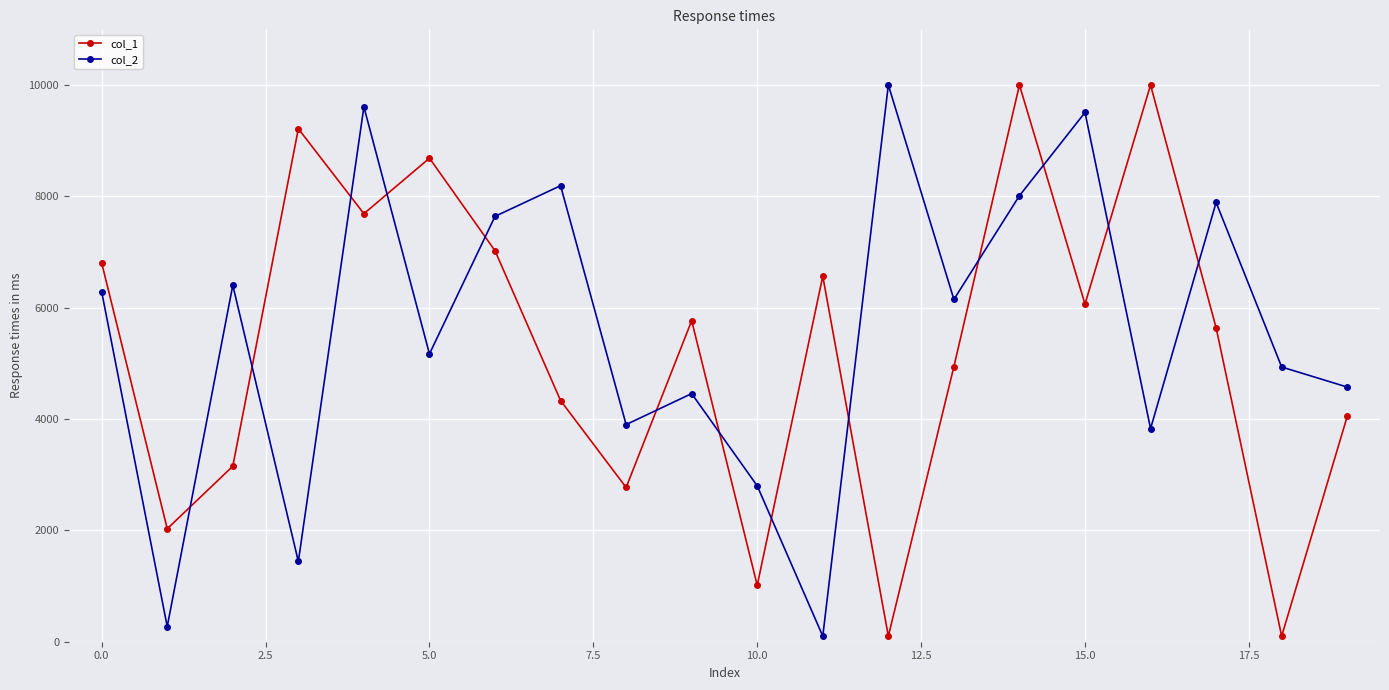

True or false: col_1 and col_2 intersect in this chart.

True